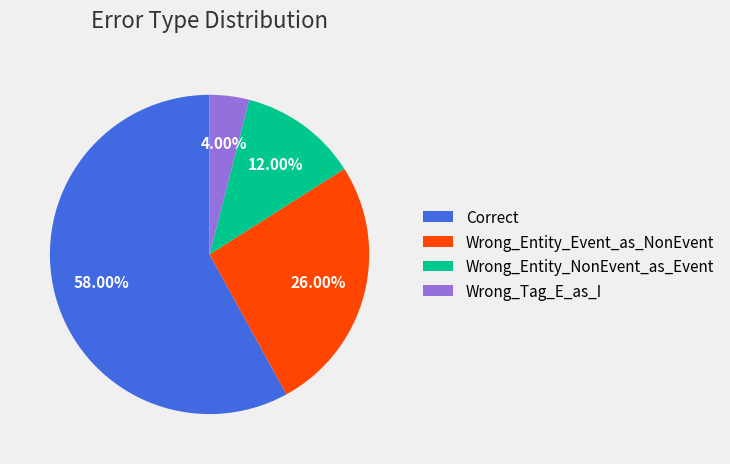

Which category has the smallest portion of the pie?

Wrong_Tag_E_as_I